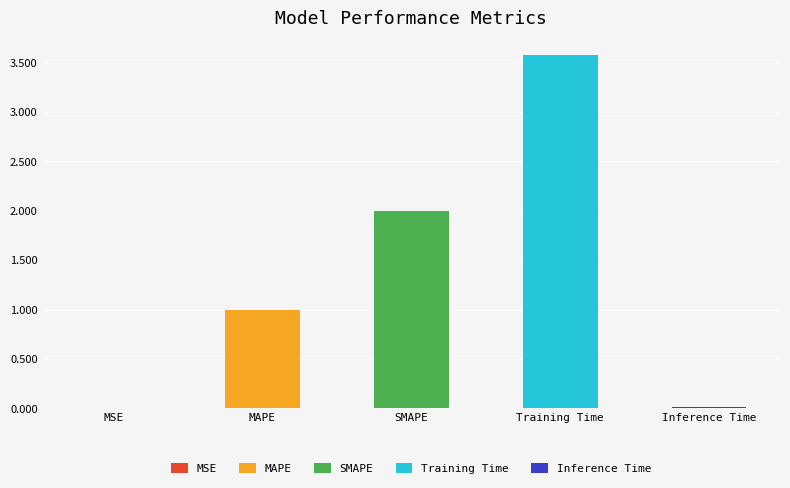

At which label does the data first exceed 1?

SMAPE